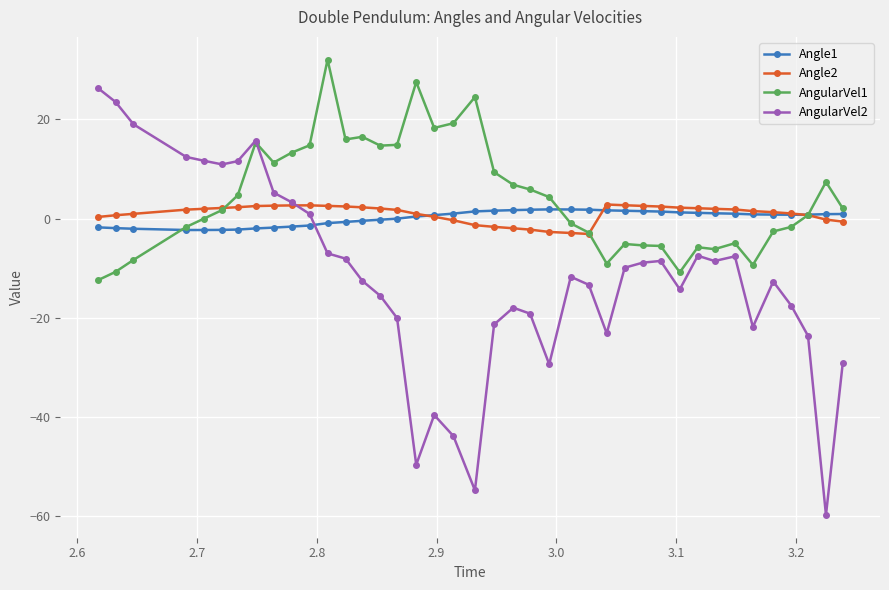

What is the value of the Angle2 point at the 27th from the left?

2.8